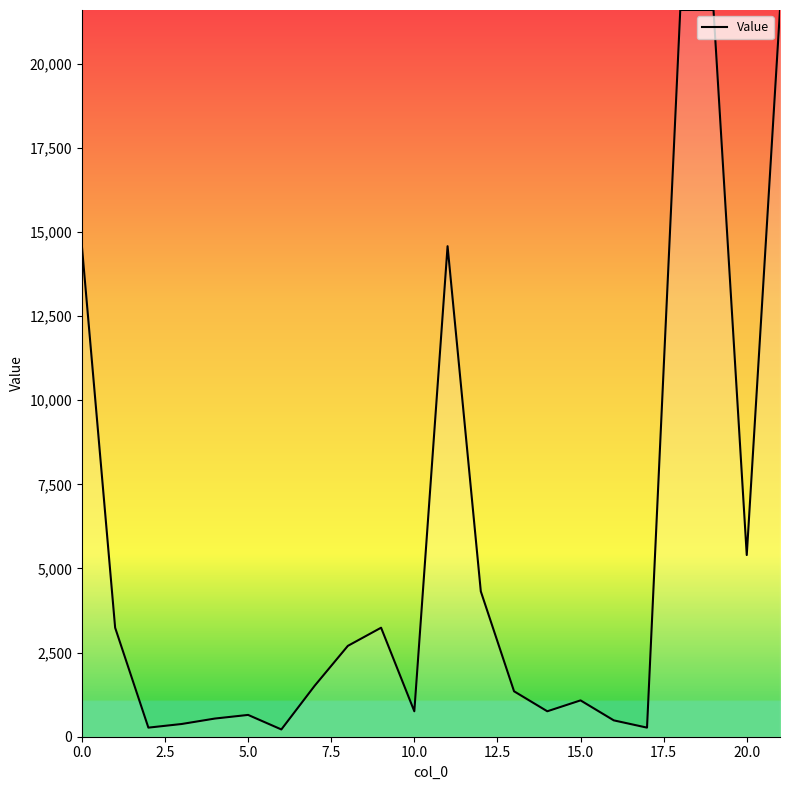

What is the greatest value displayed?

21600